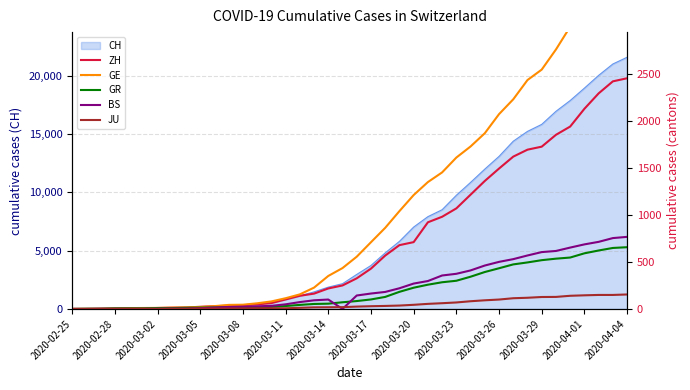

At which label does CH reach its peak?

2020-04-04